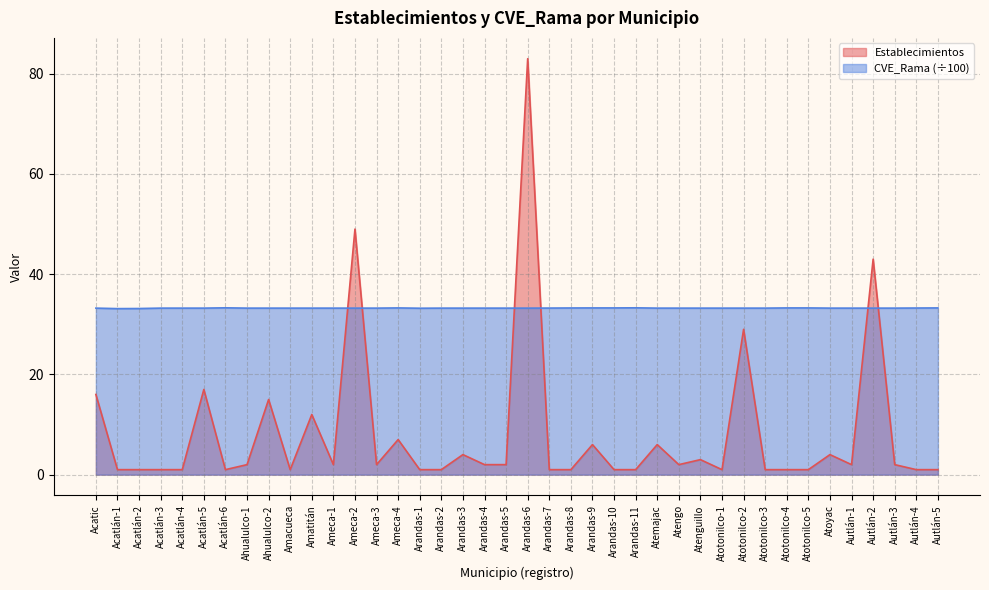

Which category has the lowest value across all series?

Acatlán-1